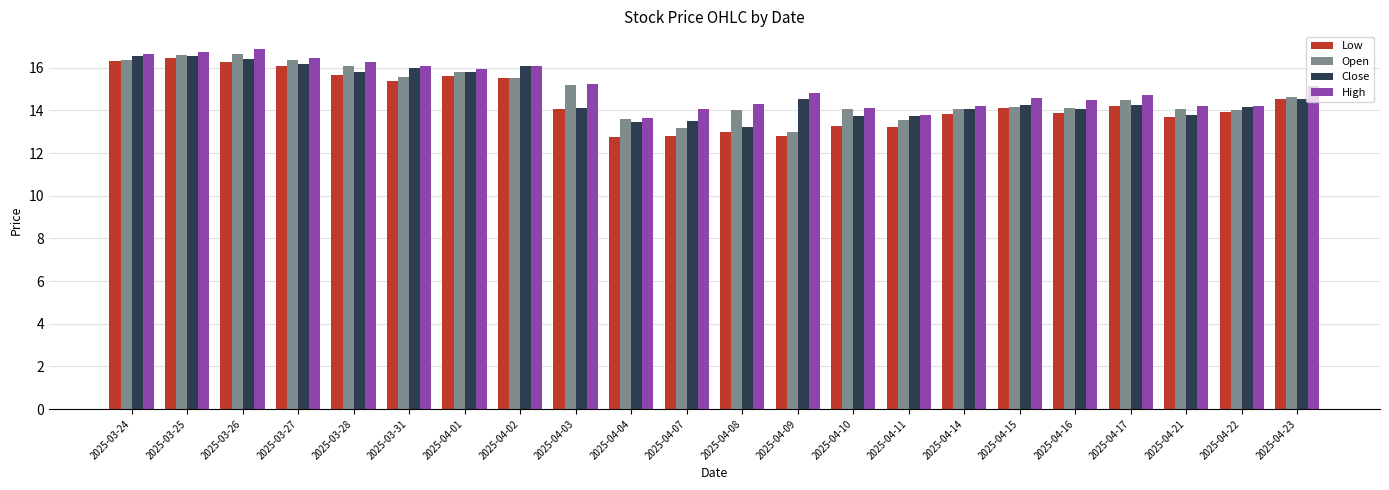

Is it true that Open equals 7.9 at 2025-04-21?

False